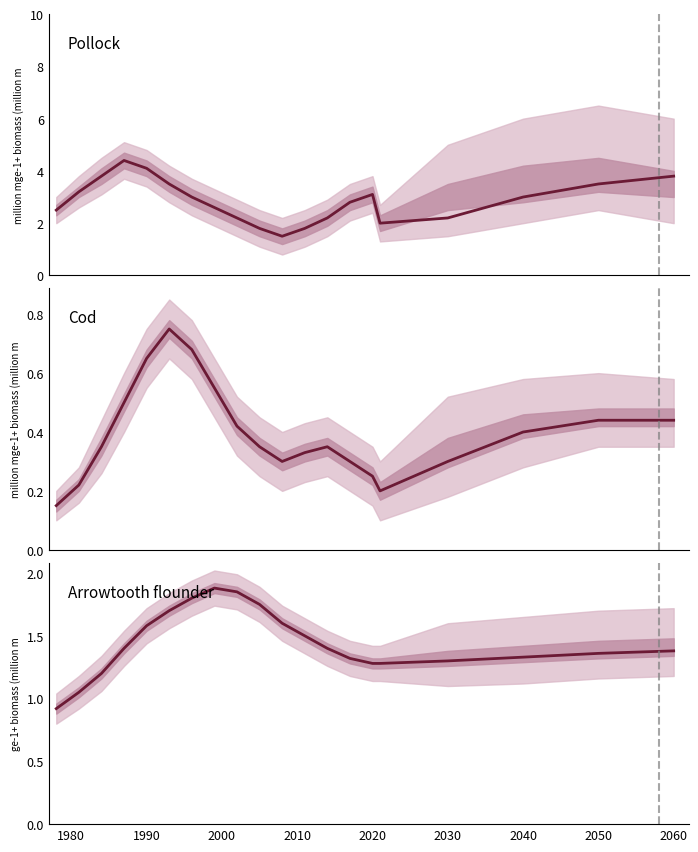

How many Cod mean values are between 0 and 1?

20